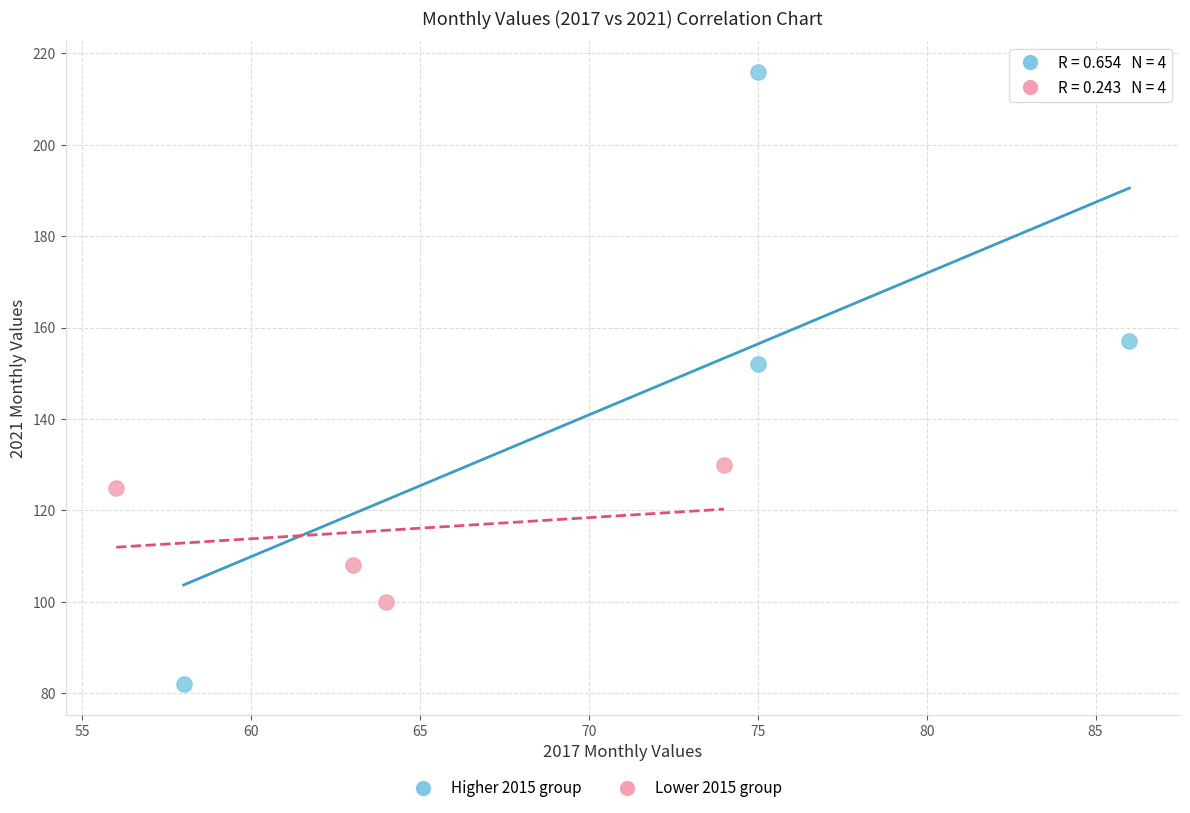

Which series contains the lowest Y value?

Higher 2015 group